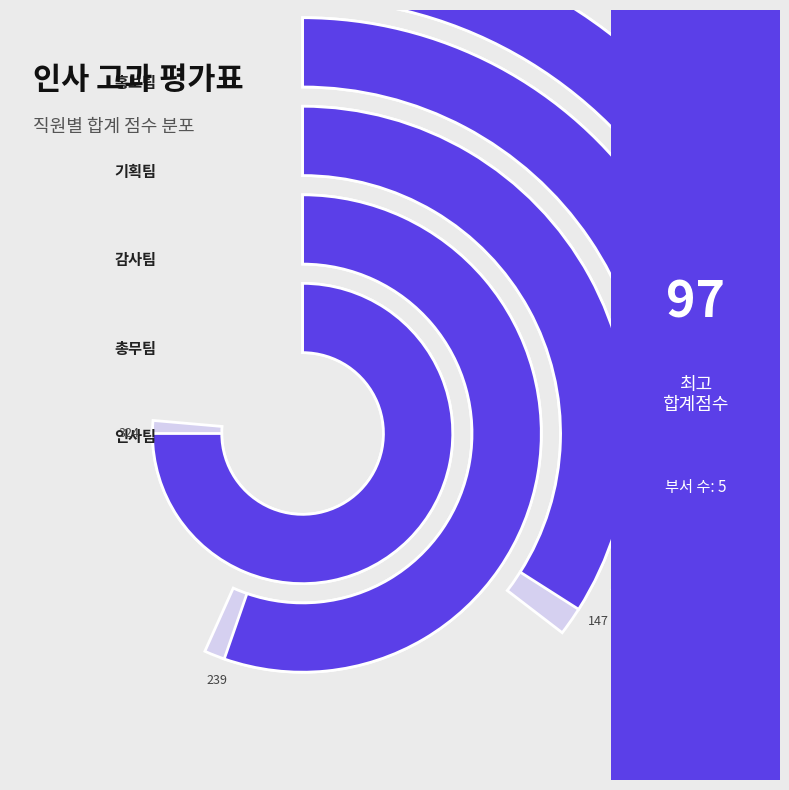

Does 이수민 account for over 50% of the chart?

No